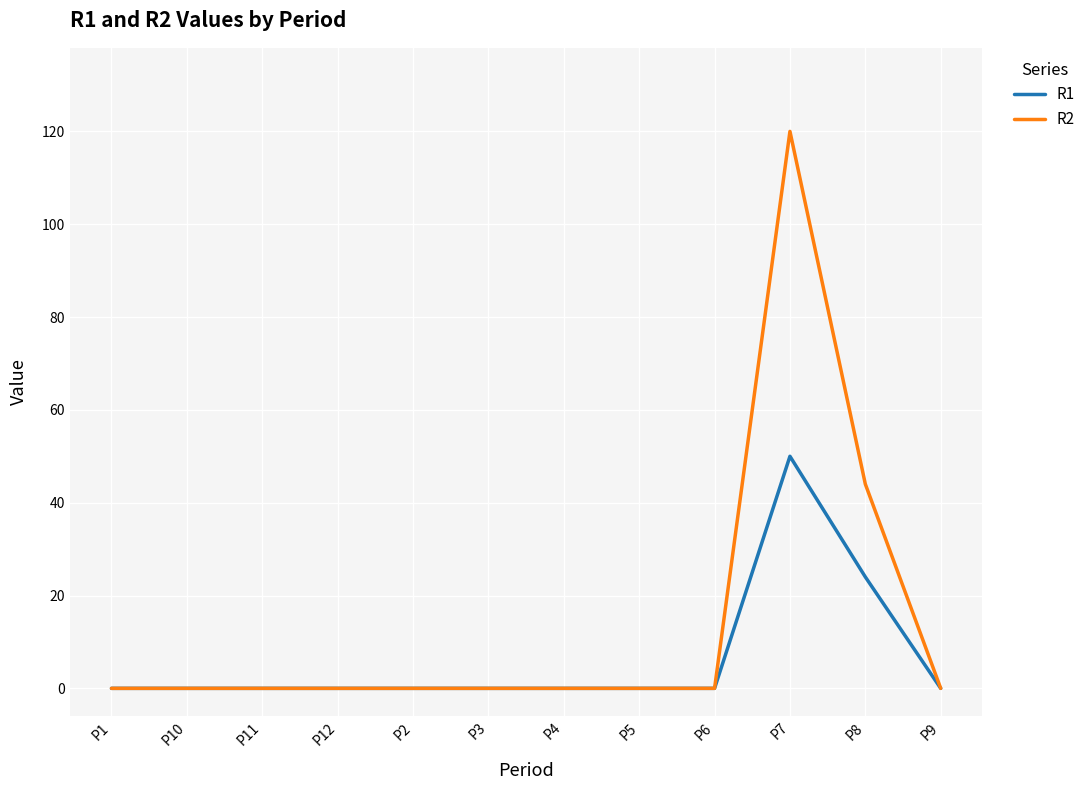

What position from the right is P10?

11